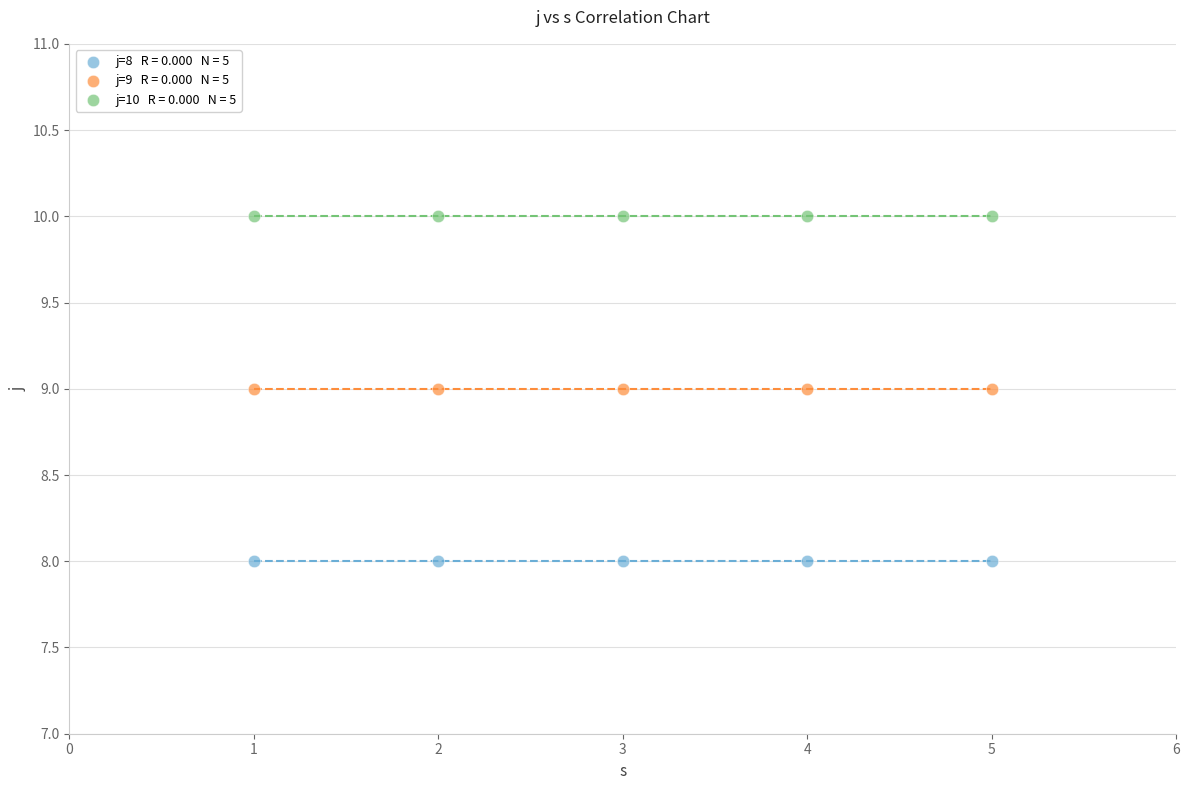

Count the number of points in this scatter plot.

15